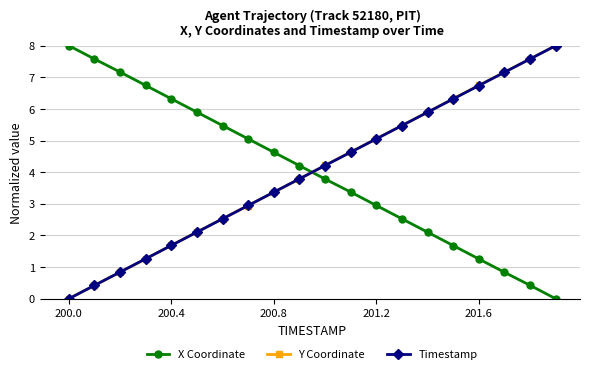

Rank the series by their average value, from highest to lowest.

Y Coordinate, Timestamp, X Coordinate